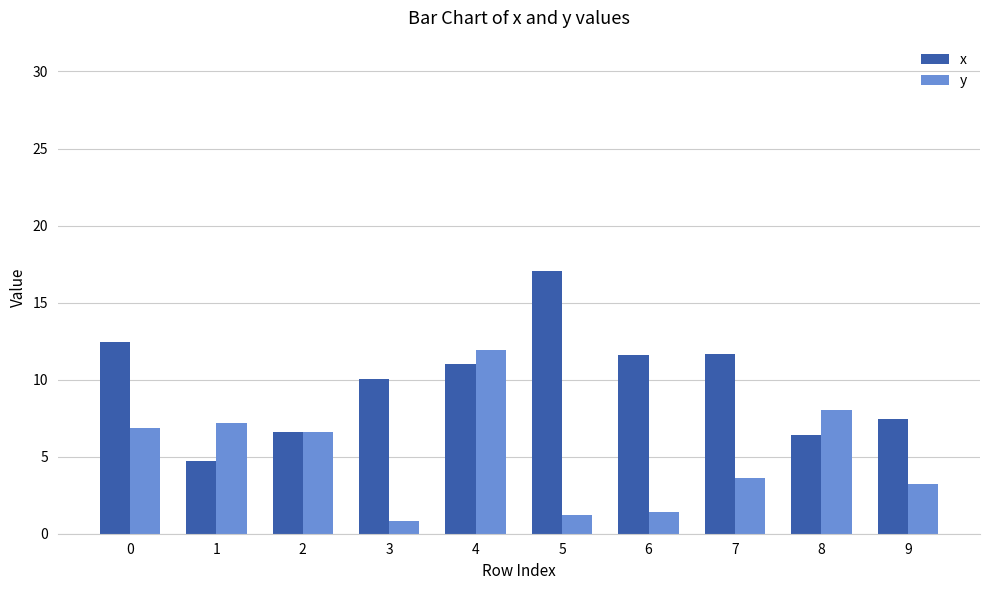

How many categories are shown in the chart?

10